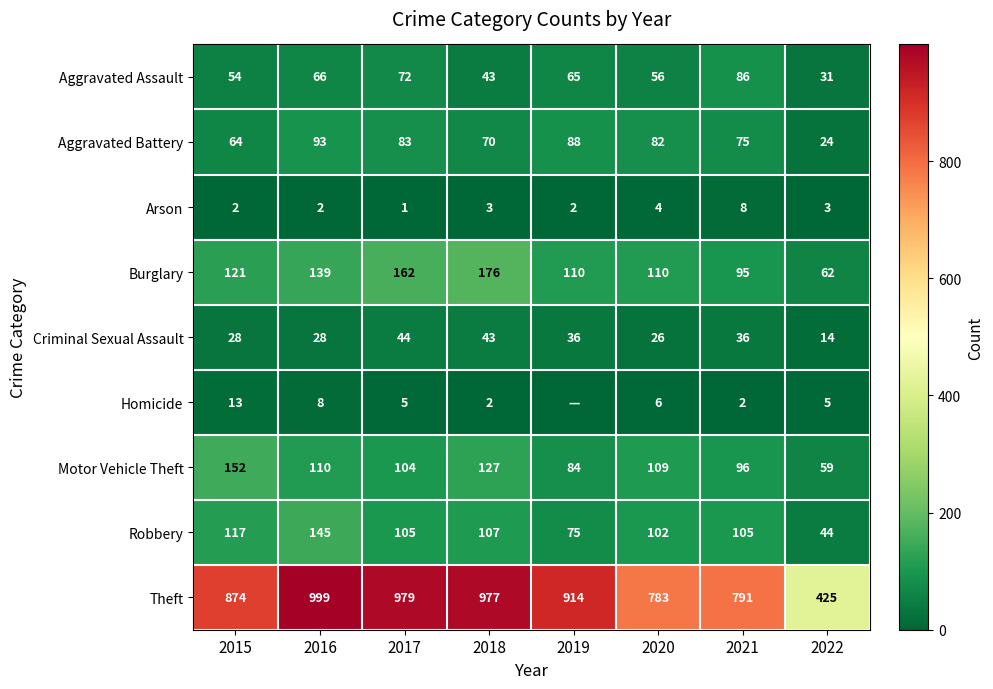

What is the minimum value for Theft?

425